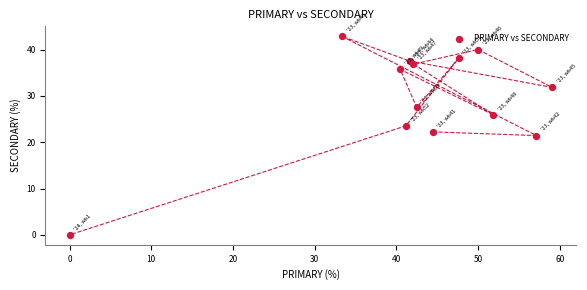

What is the range of Y values (max minus min)?

42.9